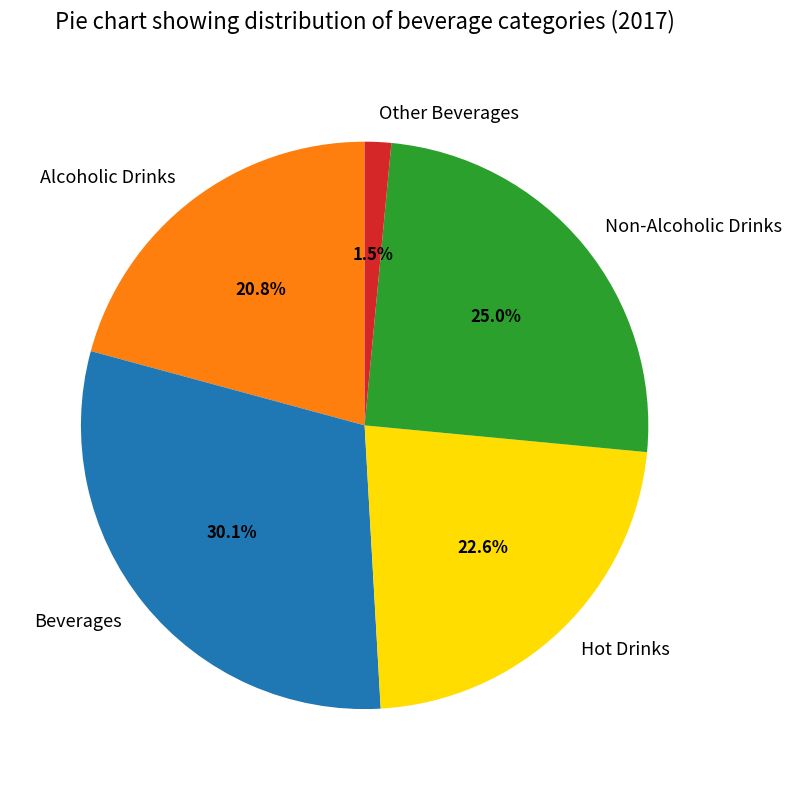

Which has a higher value, Alcoholic Drinks or Hot Drinks?

Hot Drinks